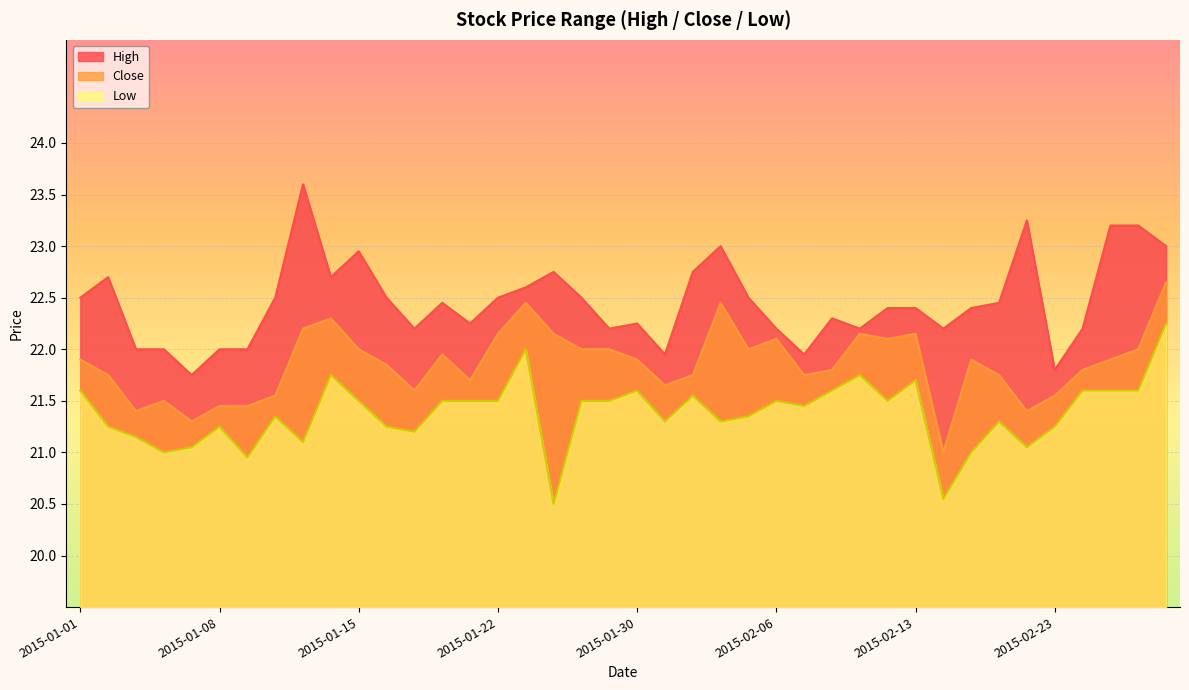

Which has a higher value, 2015-01-02 or 2015-02-24?

2015-01-02